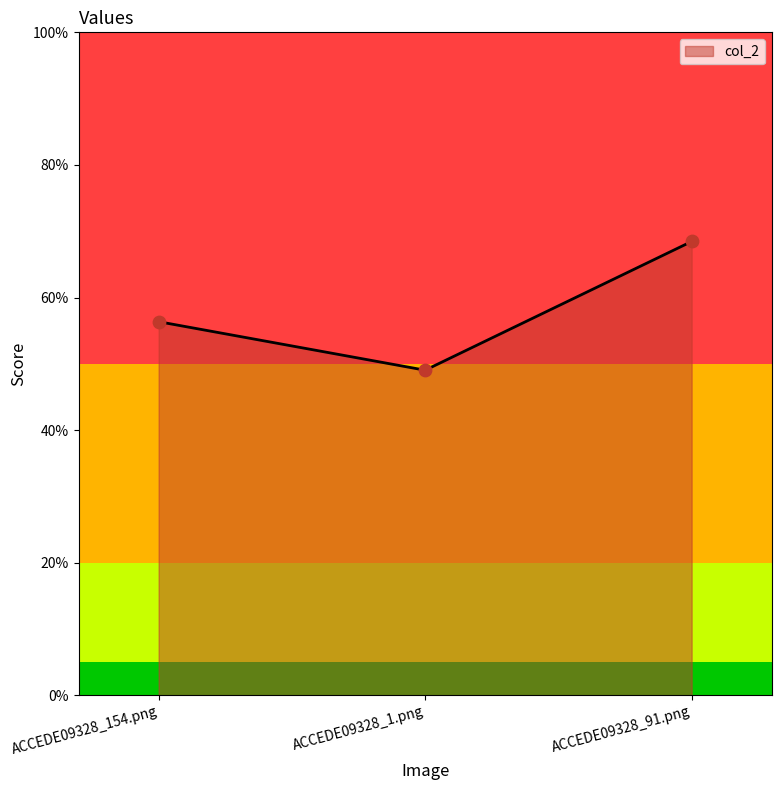

Between ACCEDE09328_1.png and ACCEDE09328_154.png, which is larger?

ACCEDE09328_154.png